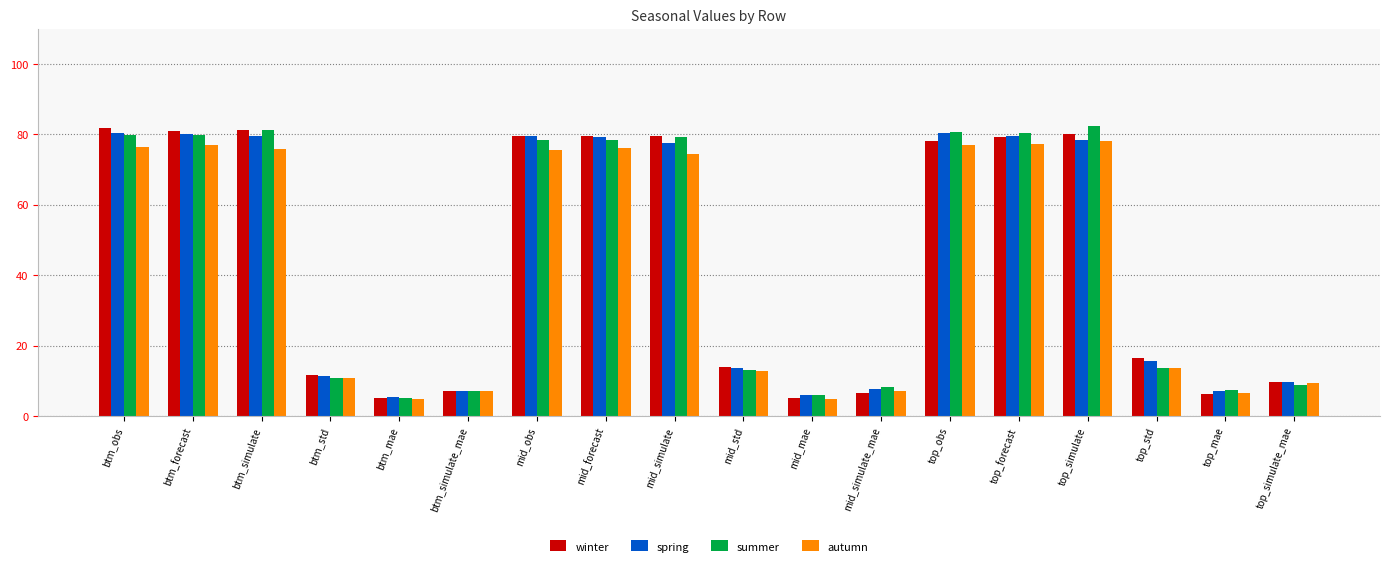

What are all the series names shown in the legend?

winter, spring, summer, autumn